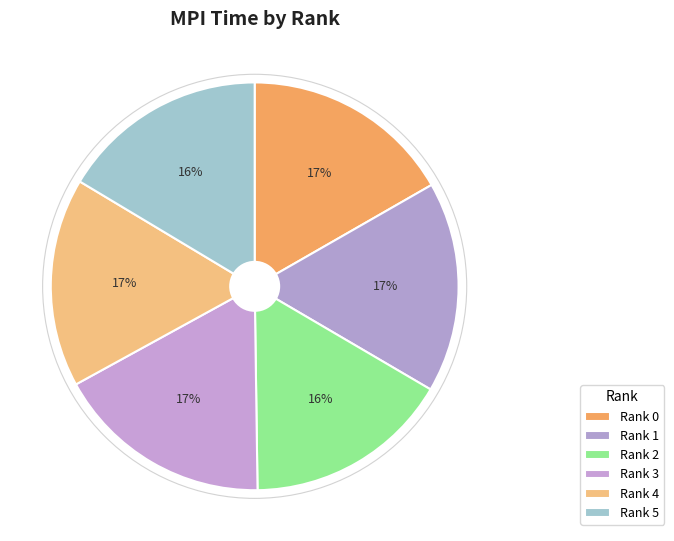

Is there any slice that represents more than half of the pie?

No